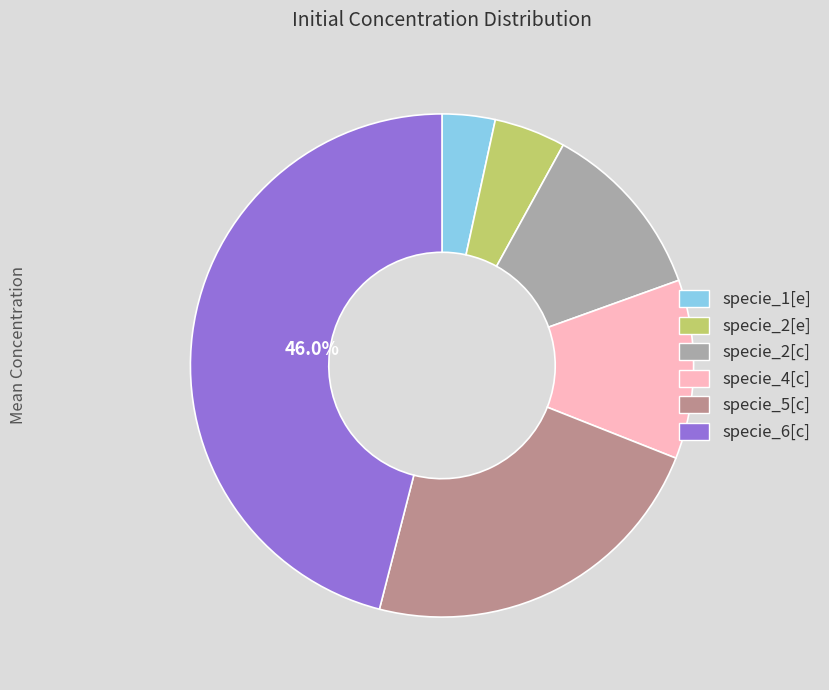

Does specie_2[e] account for over 50% of the chart?

No